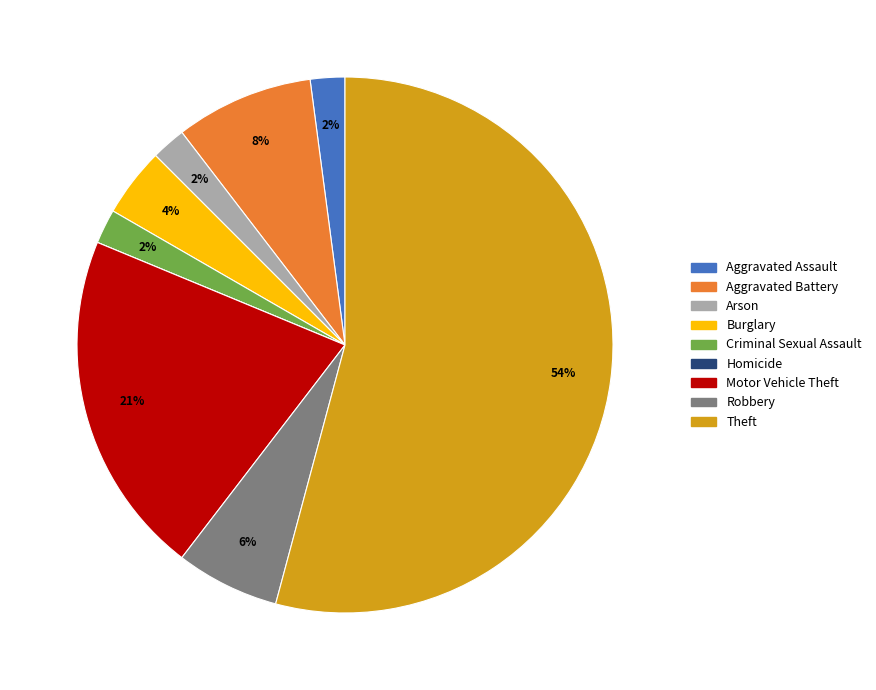

Is it true that Theft is 54% of the pie?

True